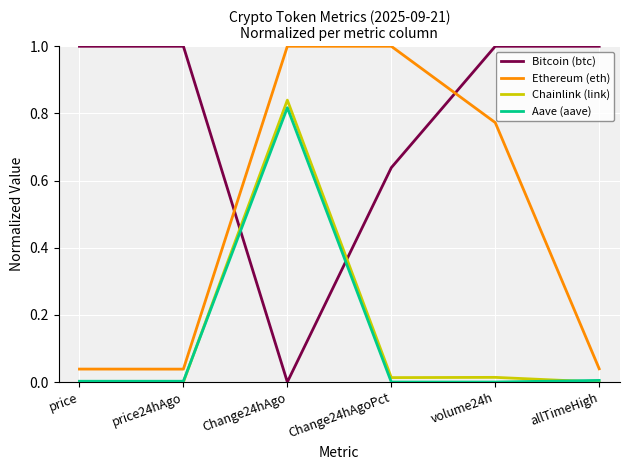

What is the total value across all series at allTimeHigh?

1.0